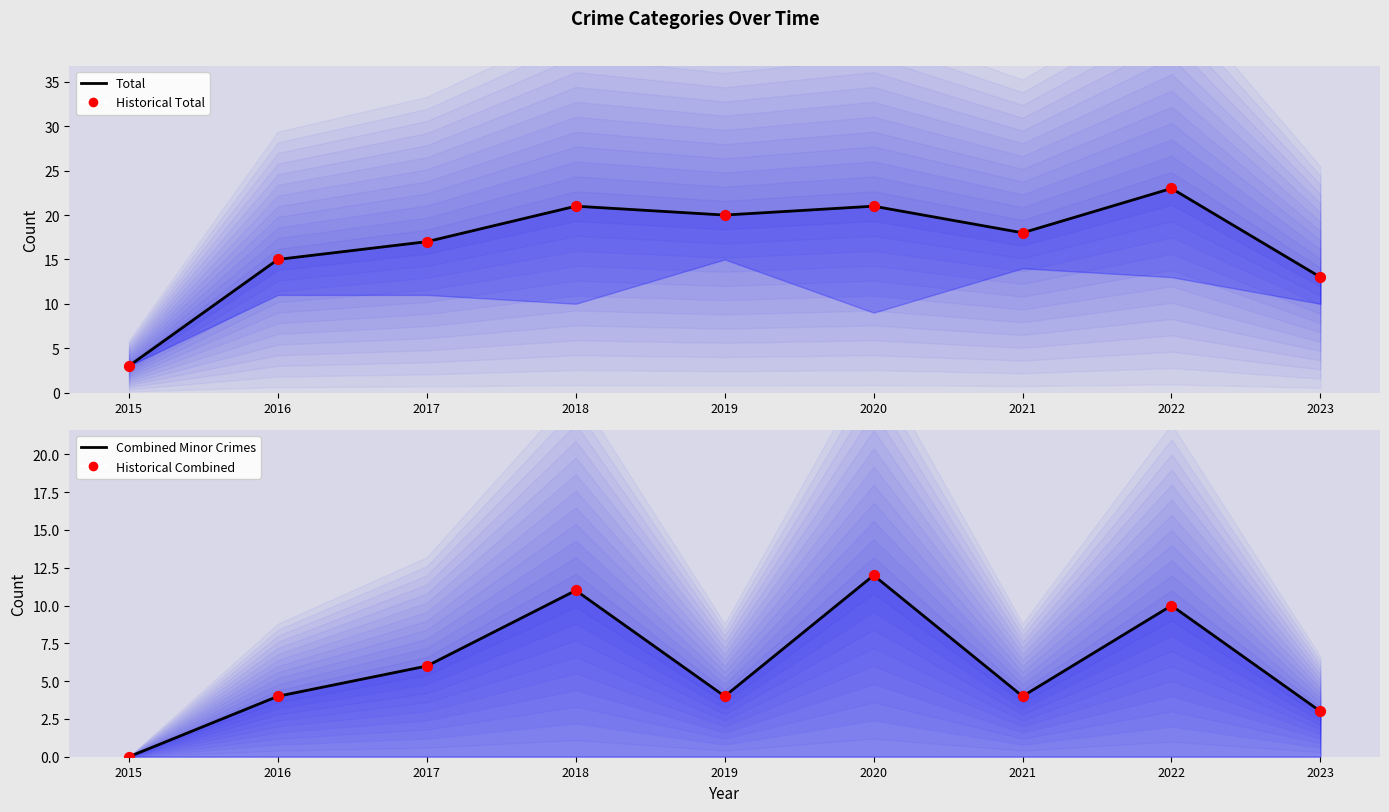

Is the value of Historical Total at 2018 greater than the value of Total at 2021?

Yes